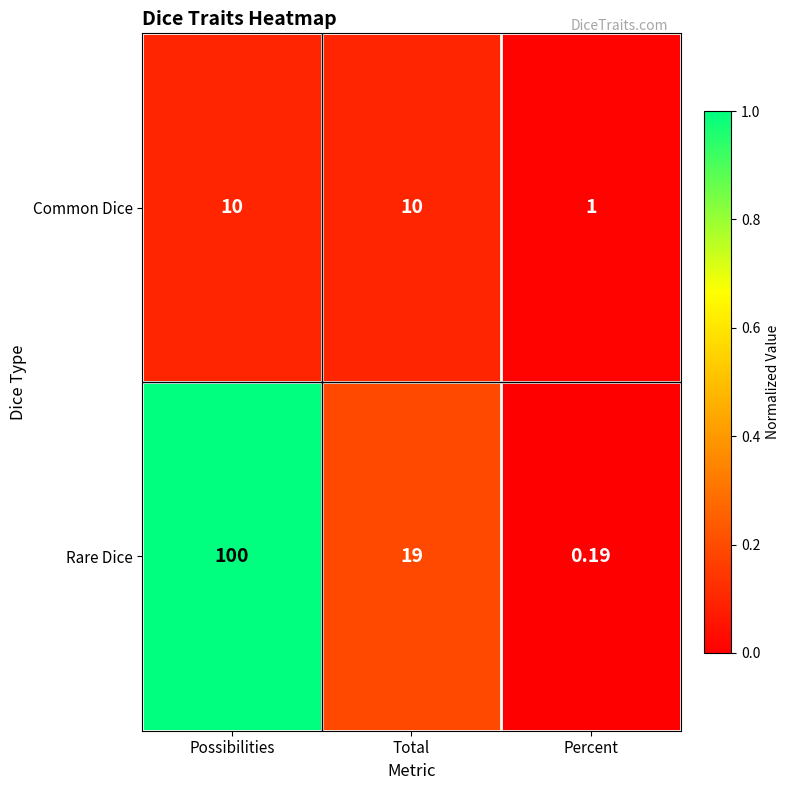

Which series has the widest spread of values?

Rare Dice